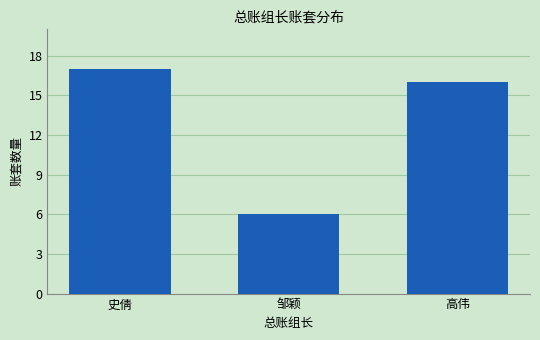

Reading left to right, transcribe all the data shown in this chart.

史倩=17	邹颖=6	高伟=16